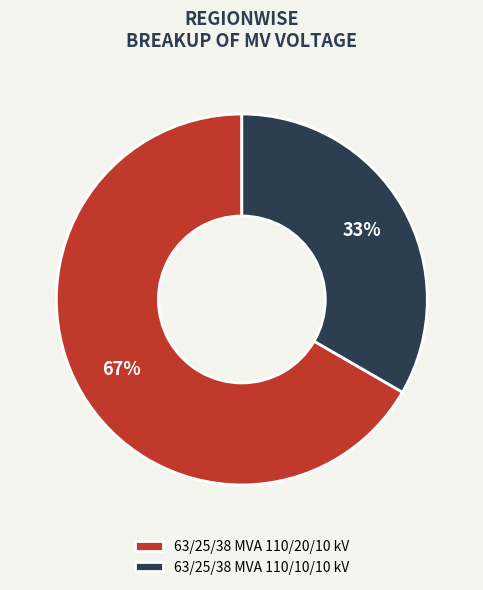

Is it true that 63/25/38 MVA 110/10/10 kV is 43% of the pie?

False